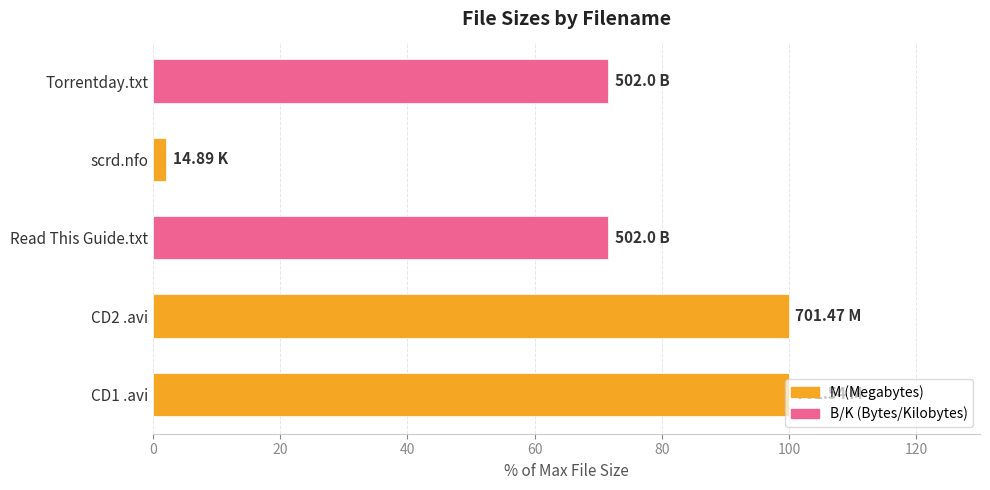

What is the sum of the values at Read This Guide.txt and CD1 .avi?

171.6